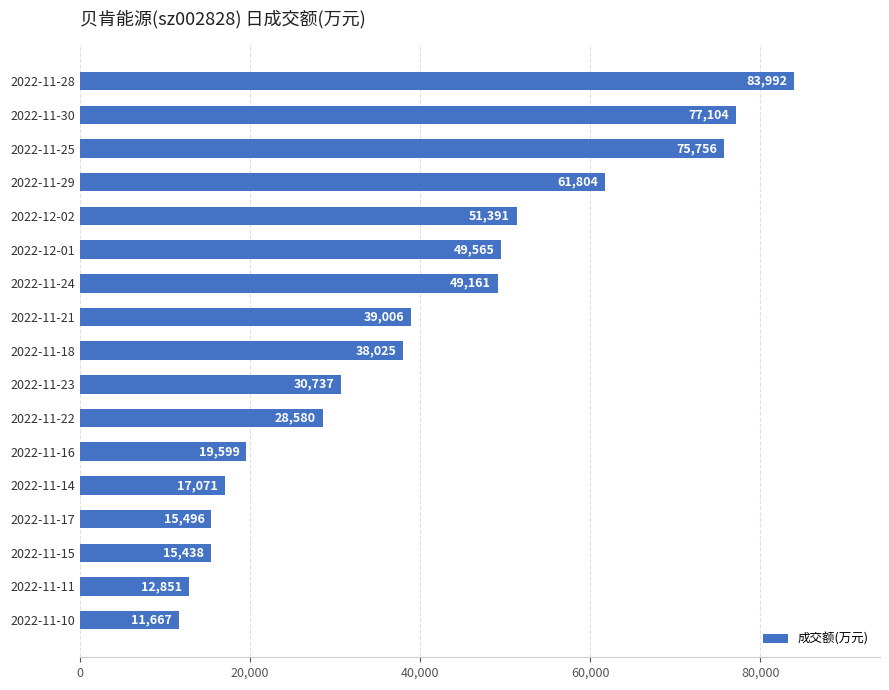

What is the difference between the maximum and minimum values?

72325